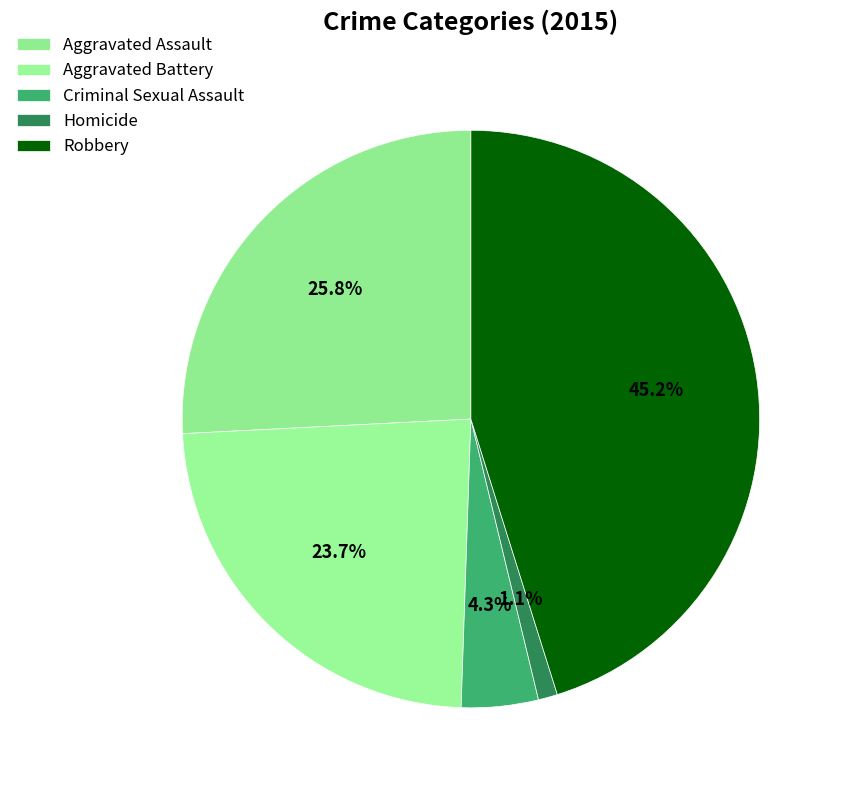

To the nearest percent, what is the difference between the Robbery and Criminal Sexual Assault slice percentages?

41%